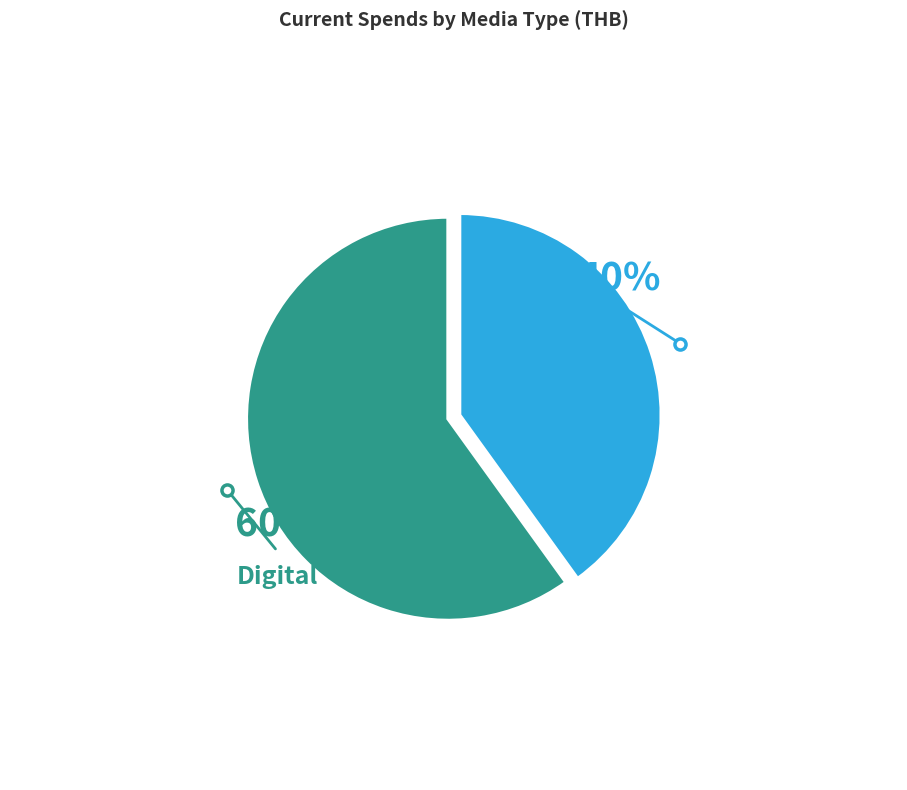

What percentage is the TV slice, to the nearest percent?

40%